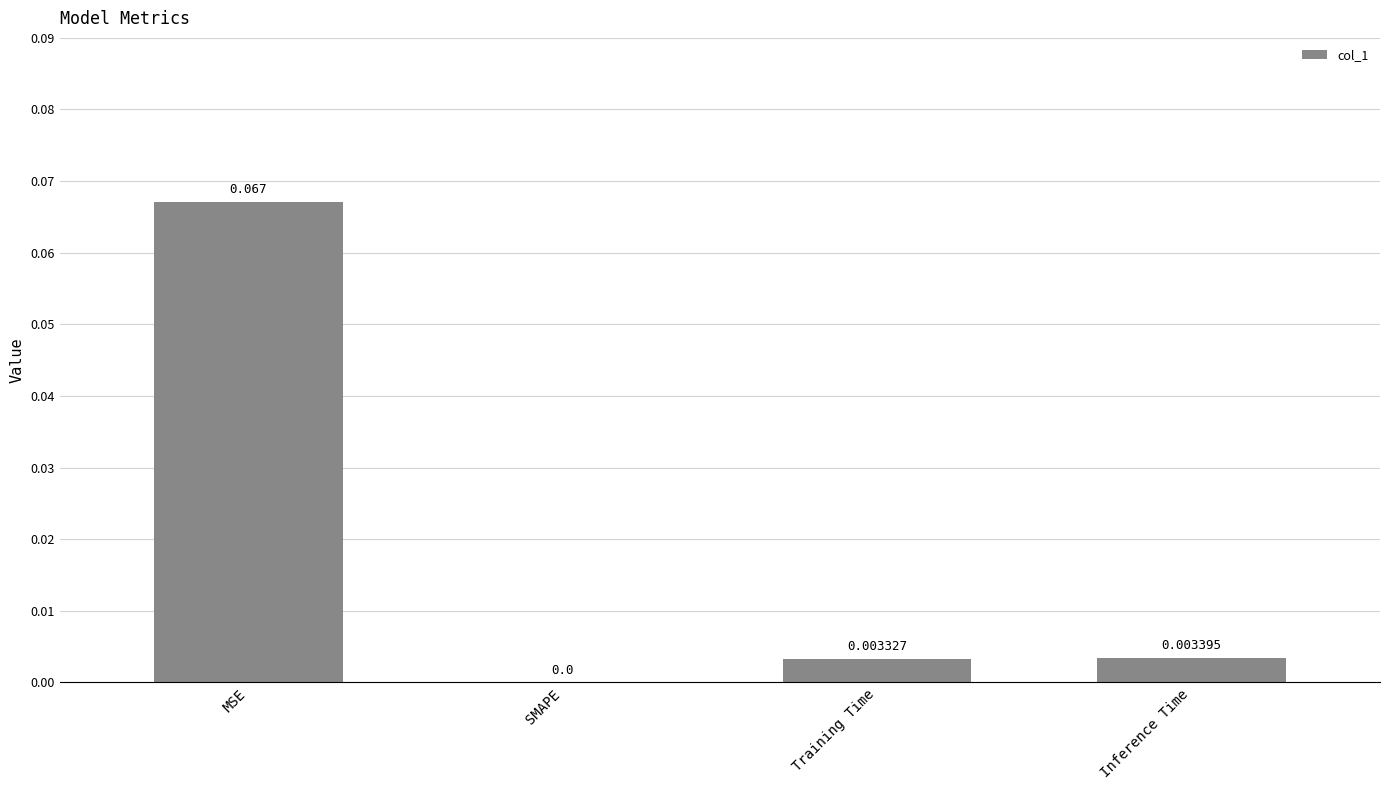

Which has a higher value, Training Time or Inference Time?

Inference Time